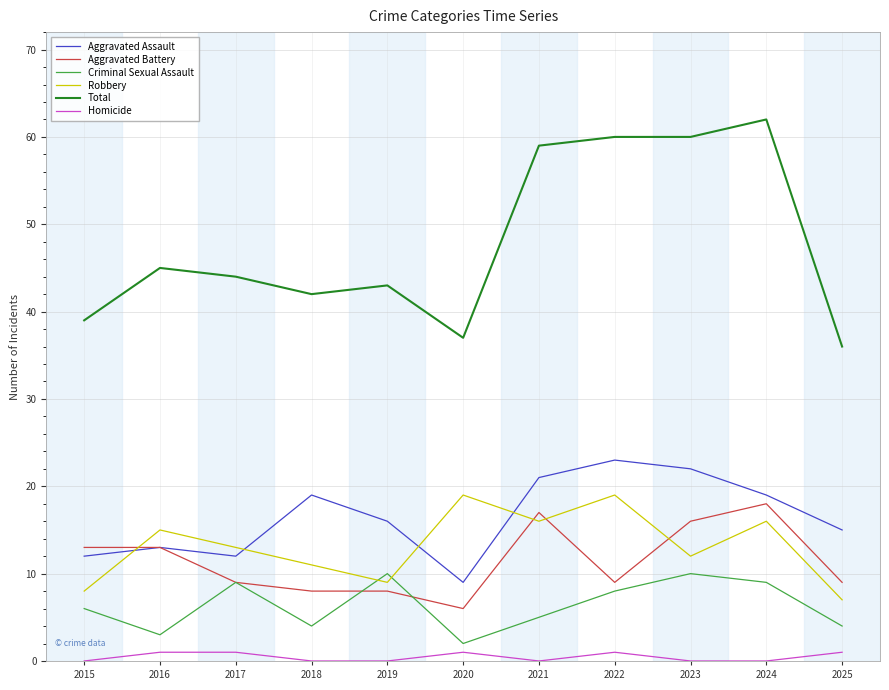

At 2019, list the series in order from largest to smallest.

Total, Aggravated Assault, Criminal Sexual Assault, Robbery, Aggravated Battery, Homicide